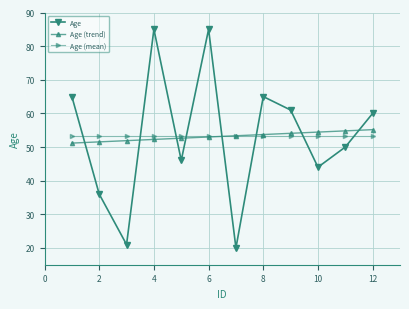

After their last crossing, which series has the higher values: Age or Age (trend)?

Age